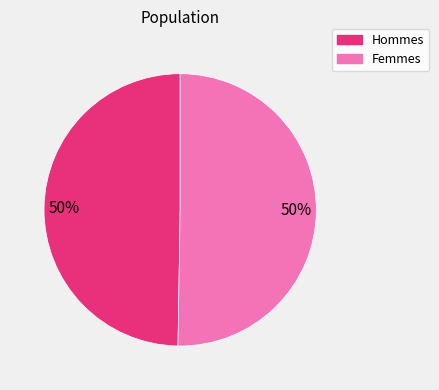

To the nearest percent, what is the average slice percentage?

50%